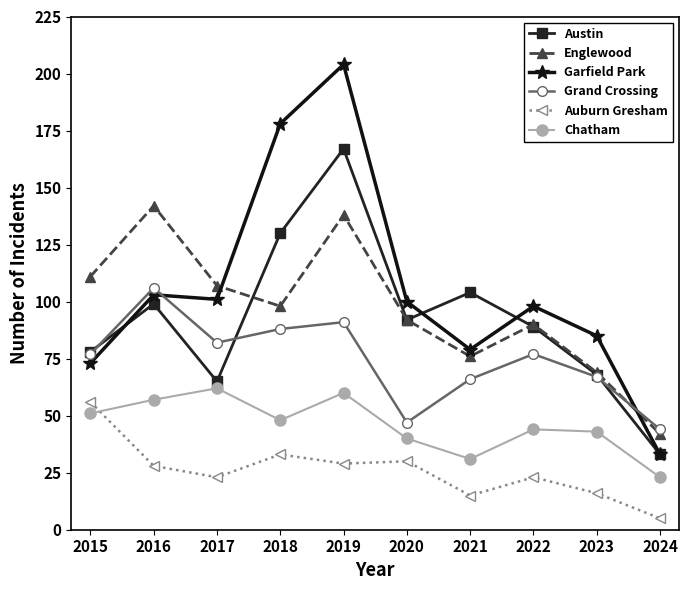

What is the maximum value for Austin?

167